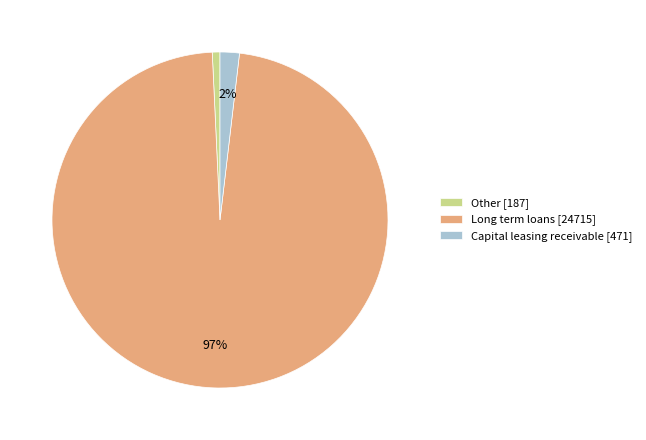

To the nearest percent, what is the combined percentage of Long term loans [24715] and Other [187]?

98%